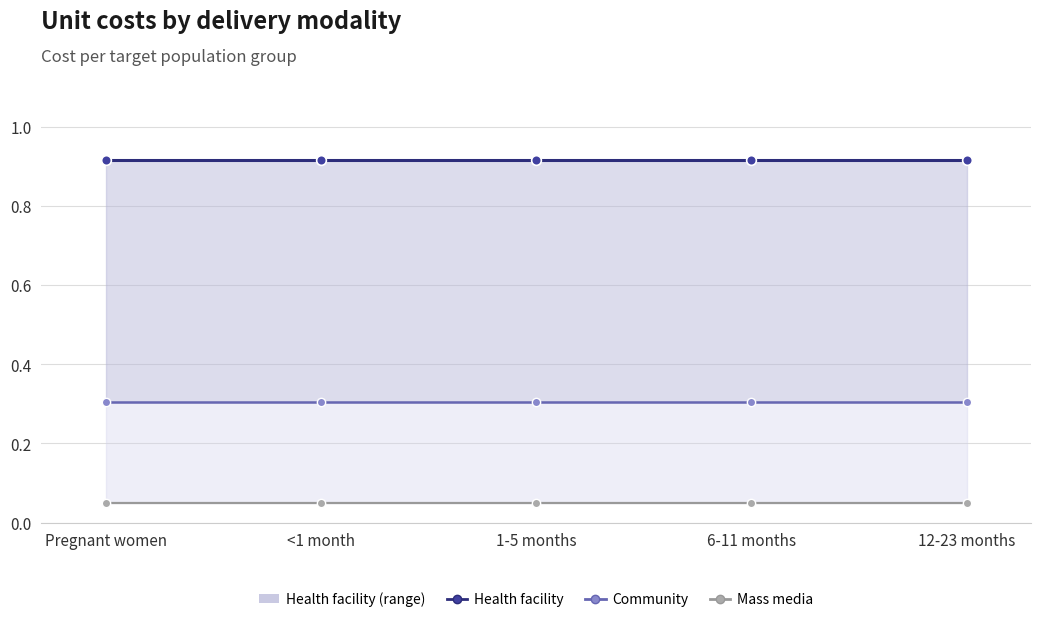

What is the maximum value shown in the chart?

0.9